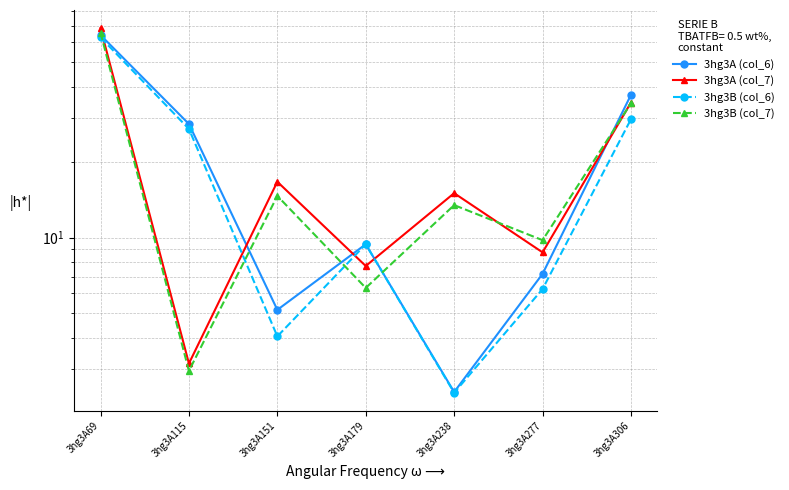

The value of 3hg3B (col_6) at 3hg3A69 is 16.4. True or false?

False